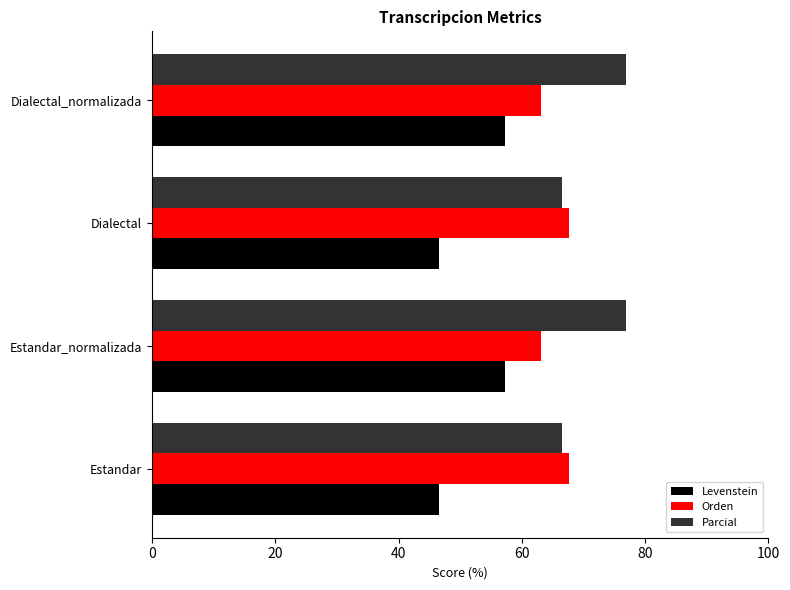

True or false: Orden has a value of 28.8 at Dialectal_normalizada.

False